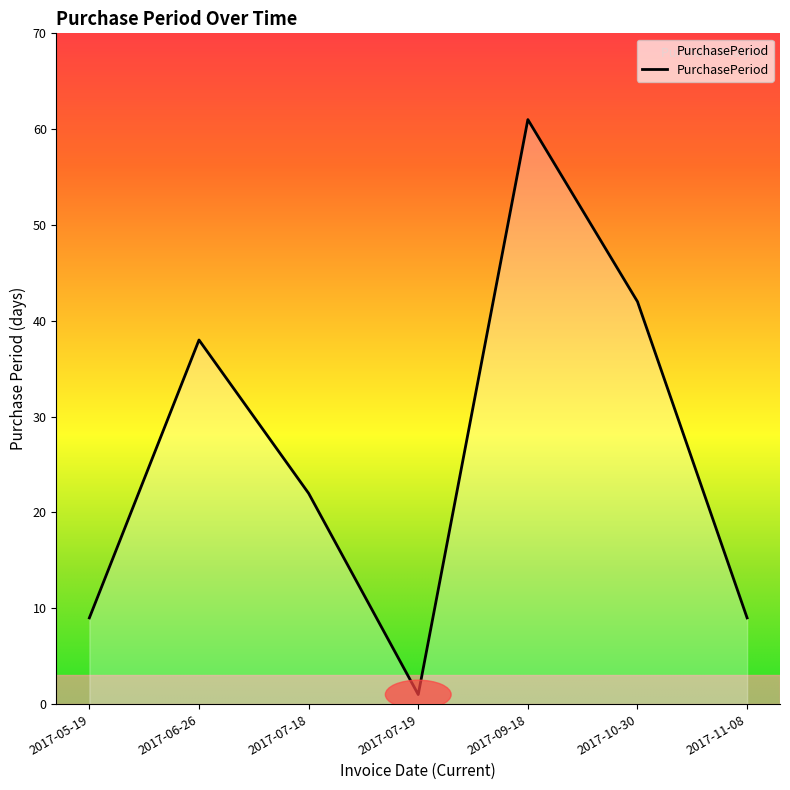

Read the value at 2017-06-26.

38